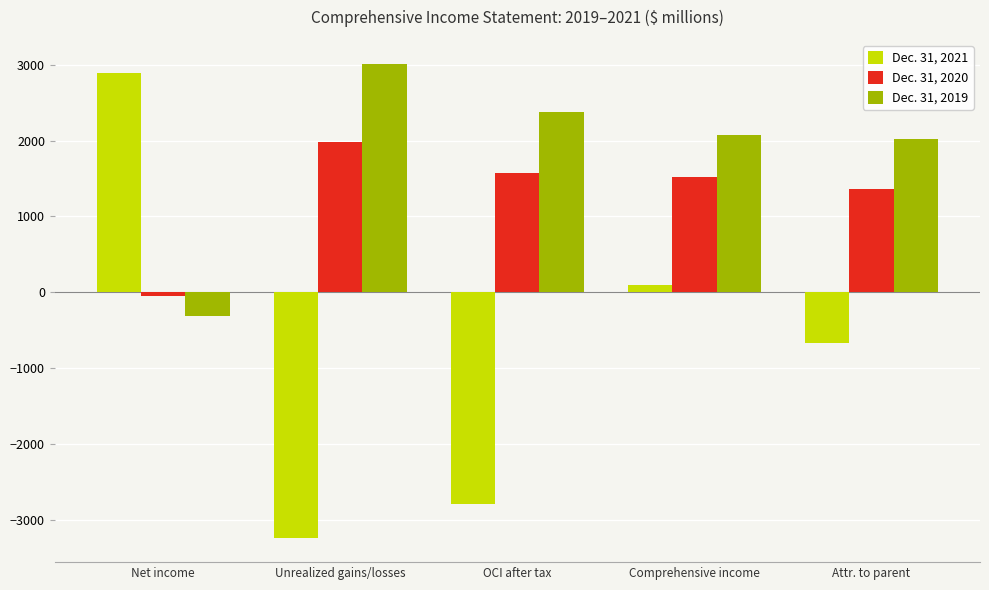

What is the average value of the Dec. 31, 2021 series?

-748